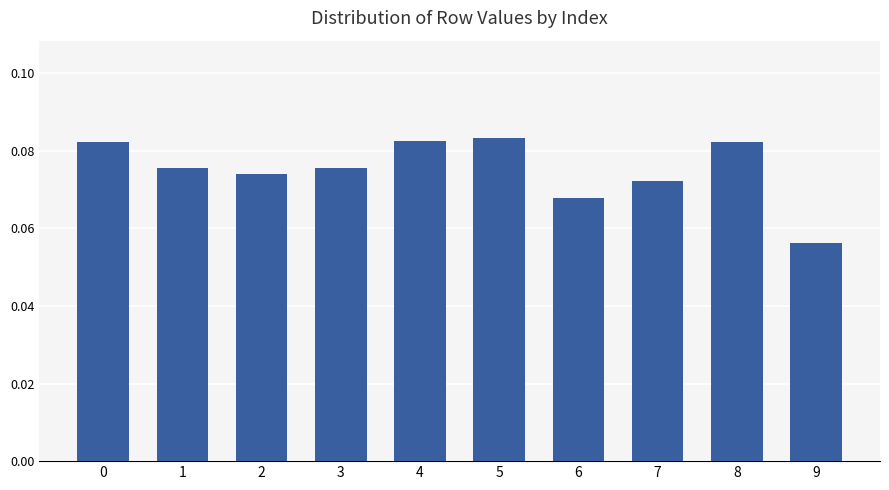

What value does the data have at 1?

0.1